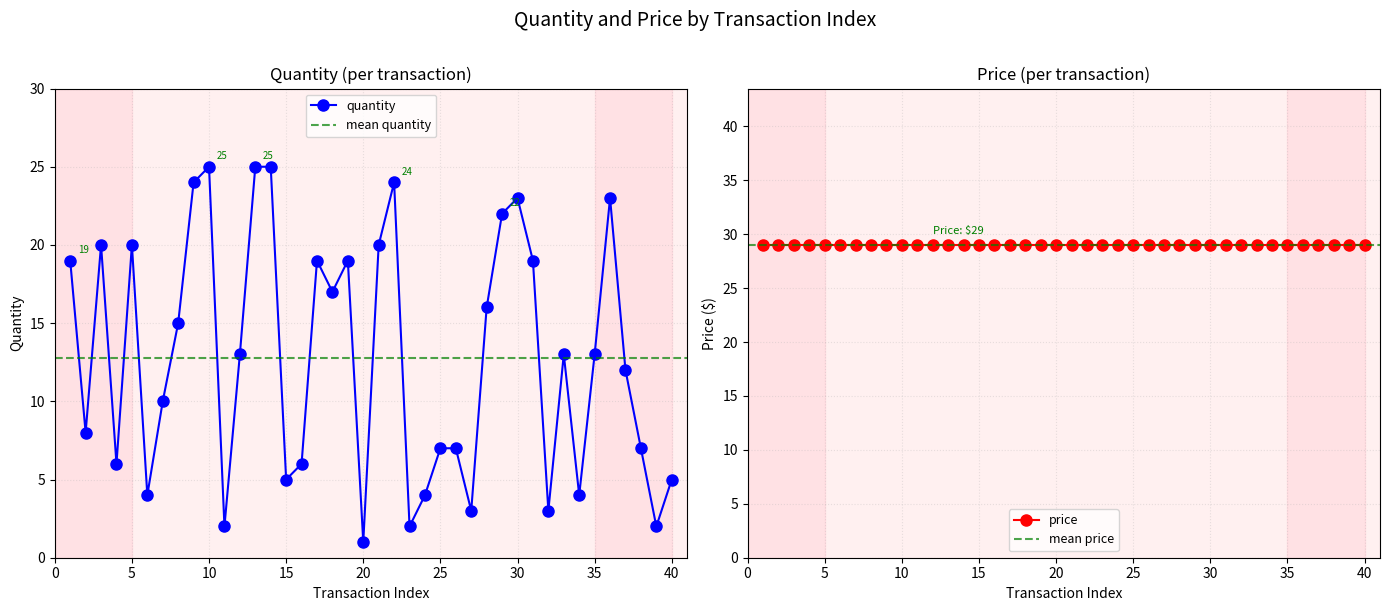

Reading left to right, what are all the values shown in this chart?

19	8	20	6	20	4	10	15	24	25	2	13	25	25	5	6	19	17	19	1	20	24	2	4	7	7	3	16	22	23	19	3	13	4	13	23	12	7	2	5